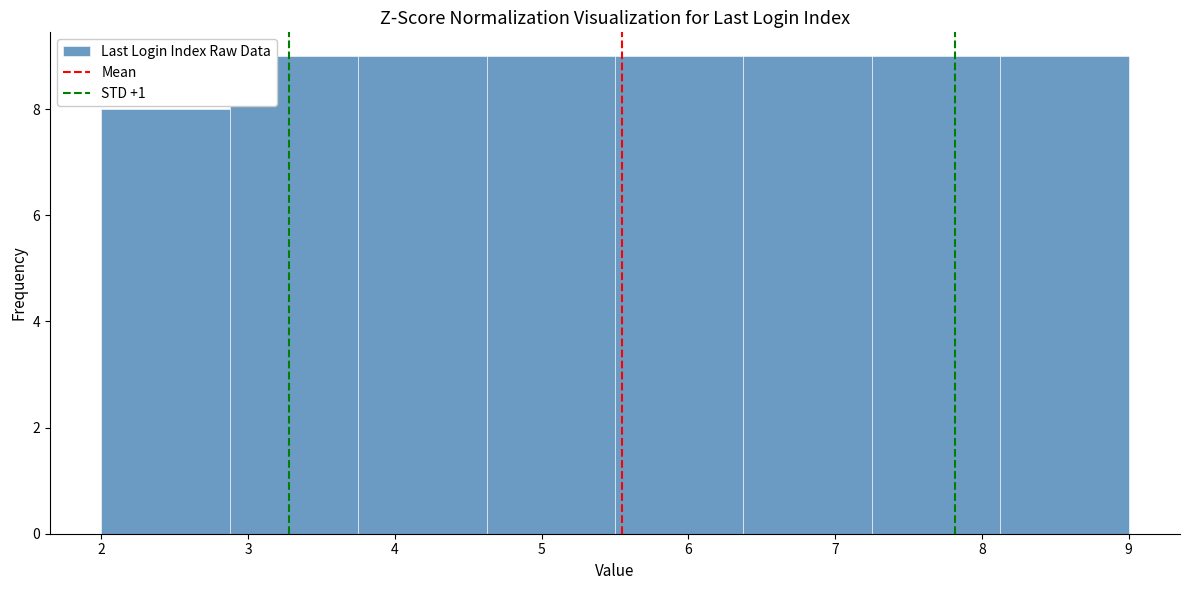

Reading left to right, transcribe this chart: for each bar, give the range it covers on the x-axis and its height. Neither the bar edges nor the heights are printed on the chart, so give them approximately, as read against the axes.

2.0 to 2.9: 8
2.9 to 3.8: 9
3.8 to 4.6: 9
4.6 to 5.5: 9
5.5 to 6.4: 9
6.4 to 7.3: 9
7.3 to 8.1: 9
8.1 to 9.0: 9